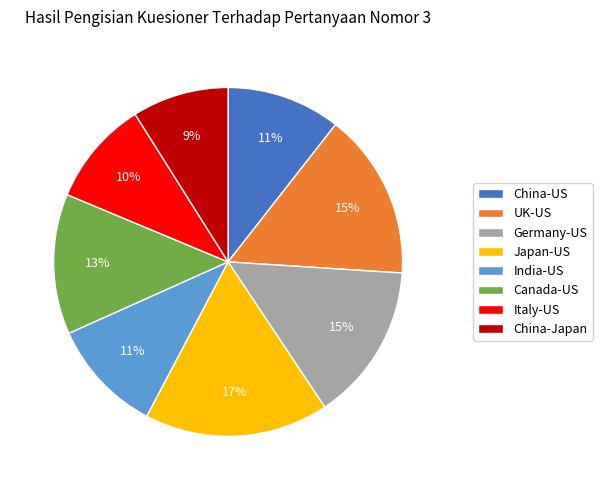

Which slice is the largest?

Japan-US